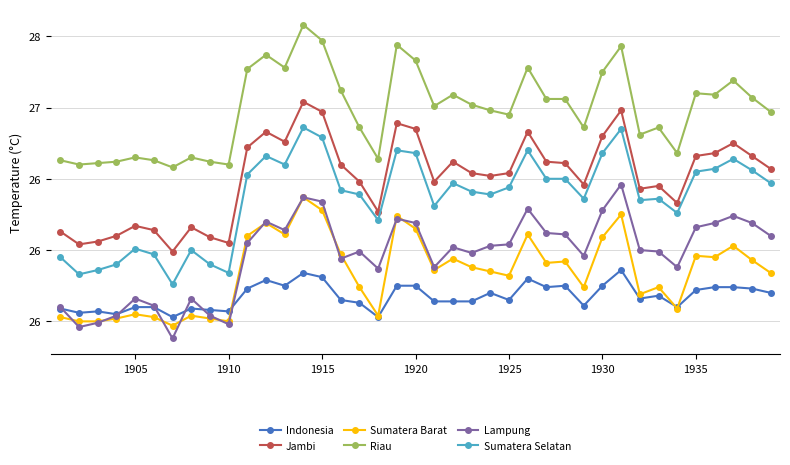

True or false: Indonesia and Jambi intersect in this chart.

False